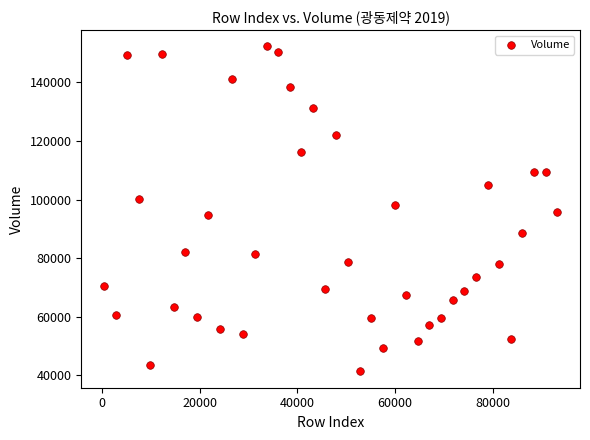

What is the range of Y values (max minus min)?

111010